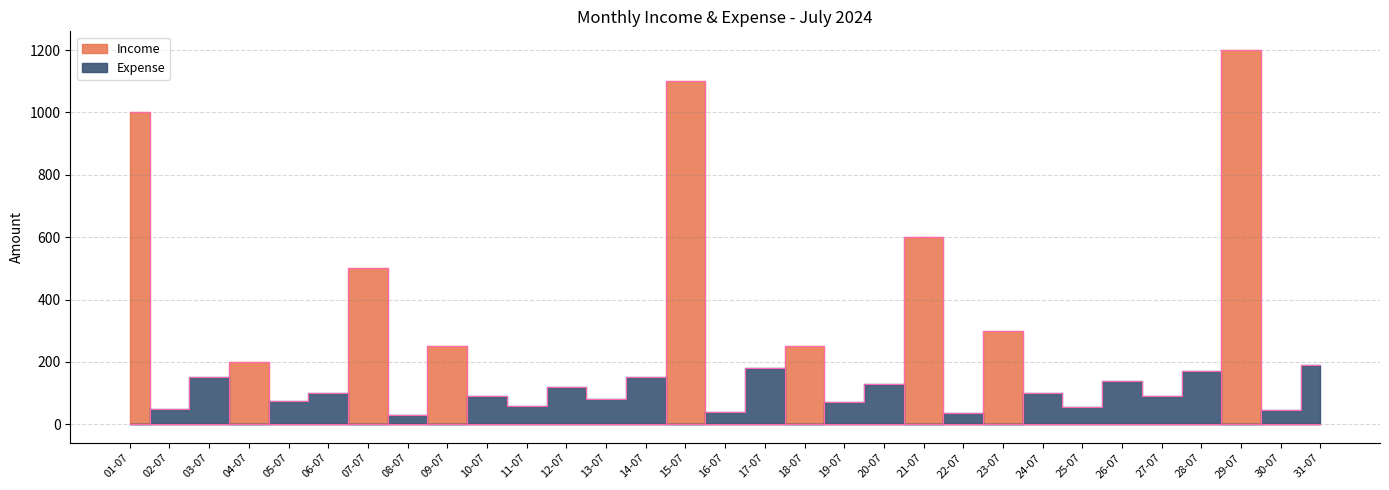

The Expense series shows 70 at 19-07. True or false?

True